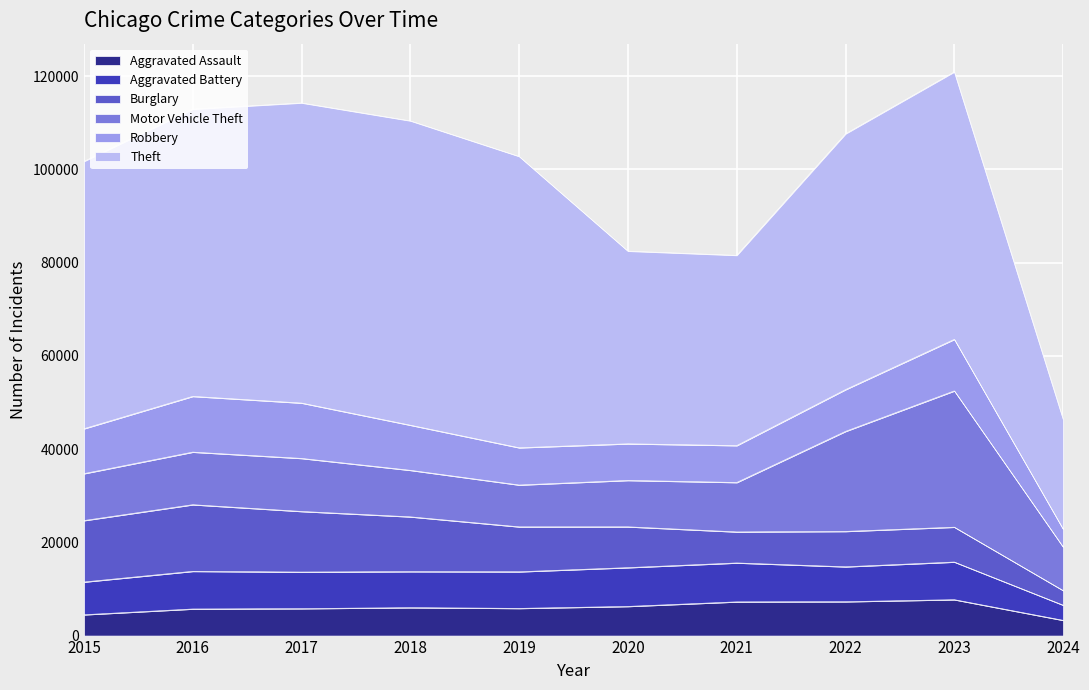

Where is the first local maximum for Theft?

2018